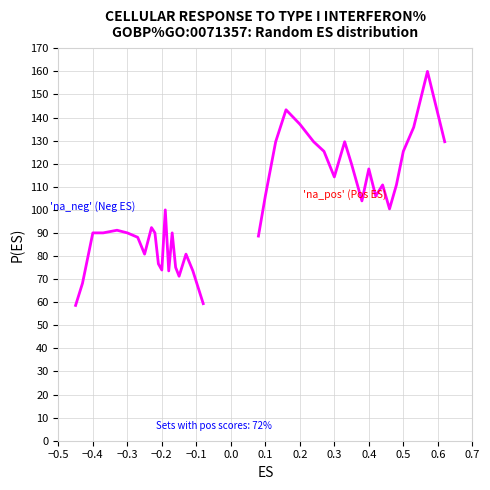

What is the lowest value of the 'na_neg' (Neg ES) series?

58.6